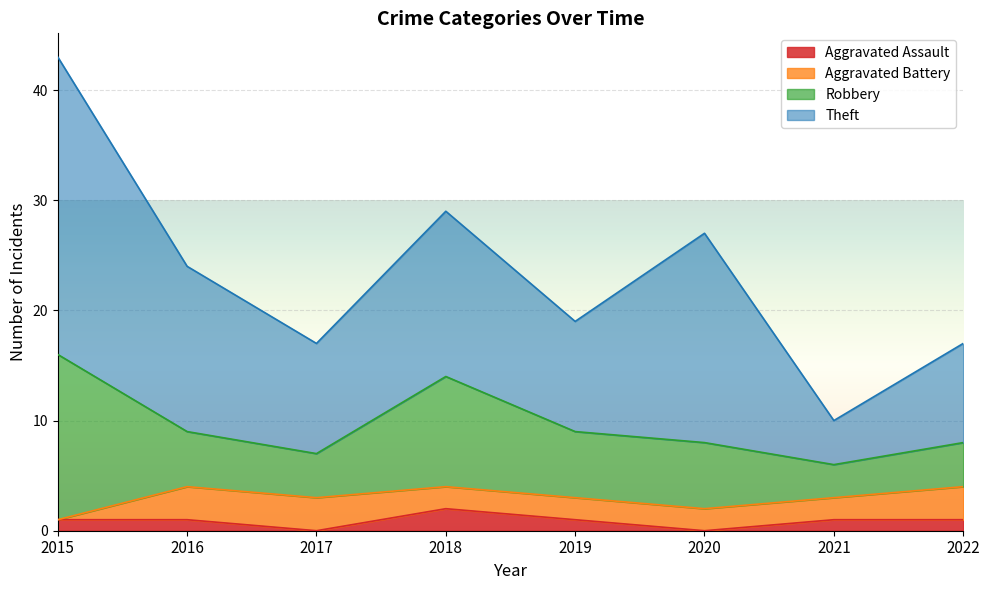

How many interior local valleys does the Theft series have?

3